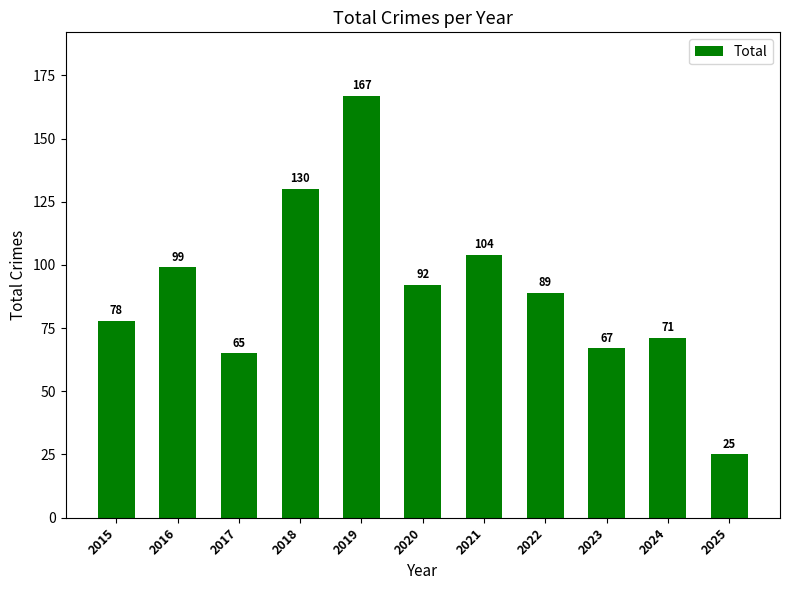

Between 2023 and 2021, which is larger?

2021